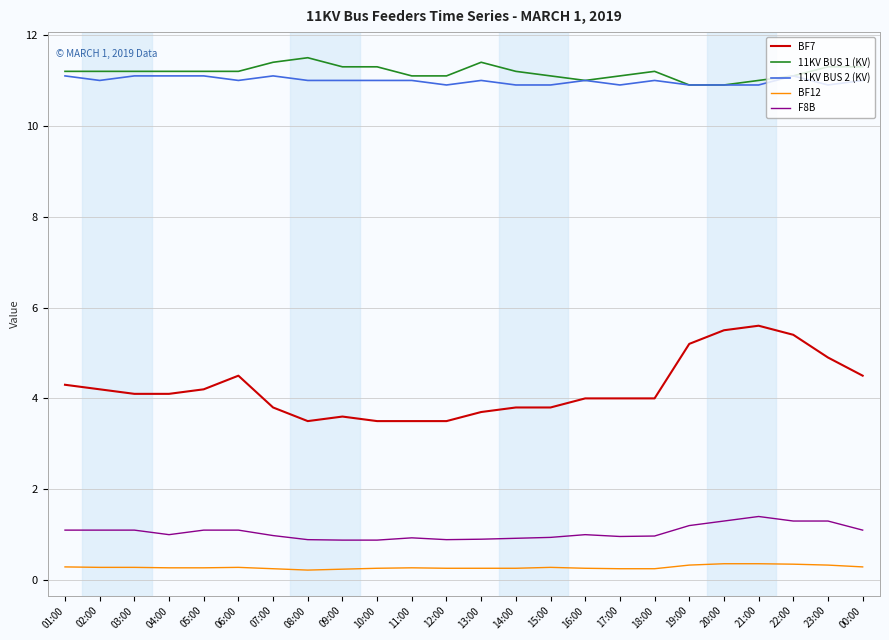

What is the spread (max minus min) of values at 23:00?

11.0